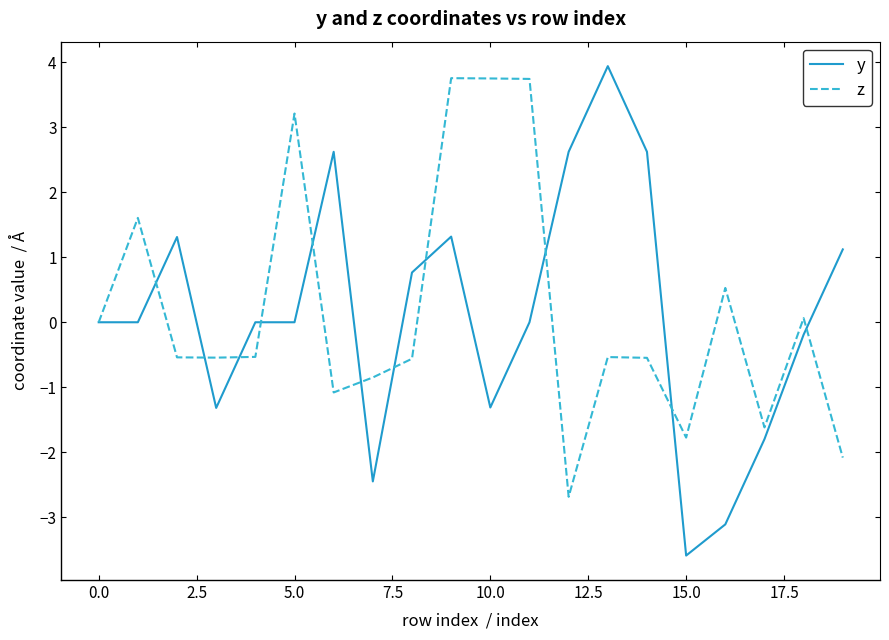

Which series has the widest spread of values?

y